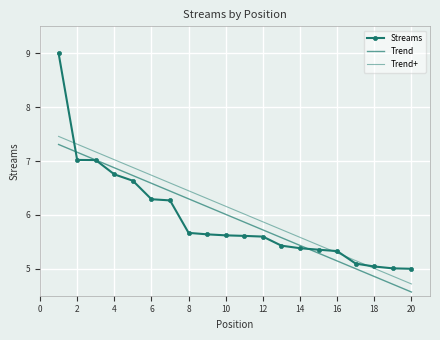

True or false: Trend+ and Streams intersect in this chart.

True